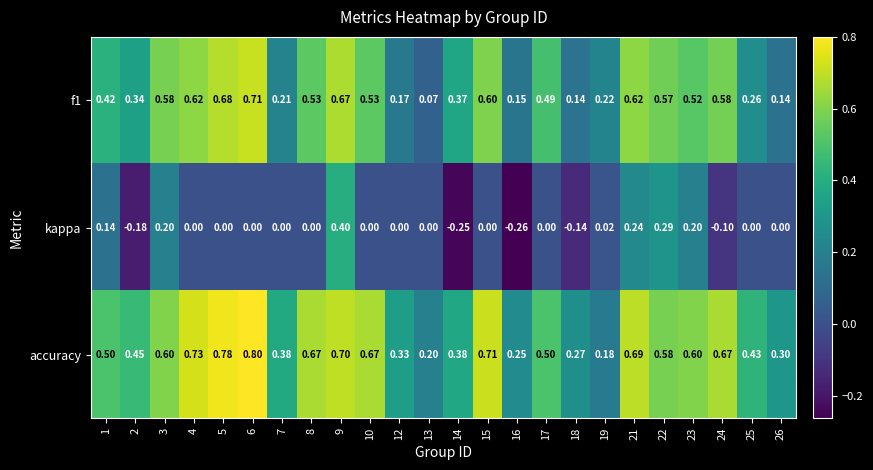

What is the total value across all series at 22?

1.4